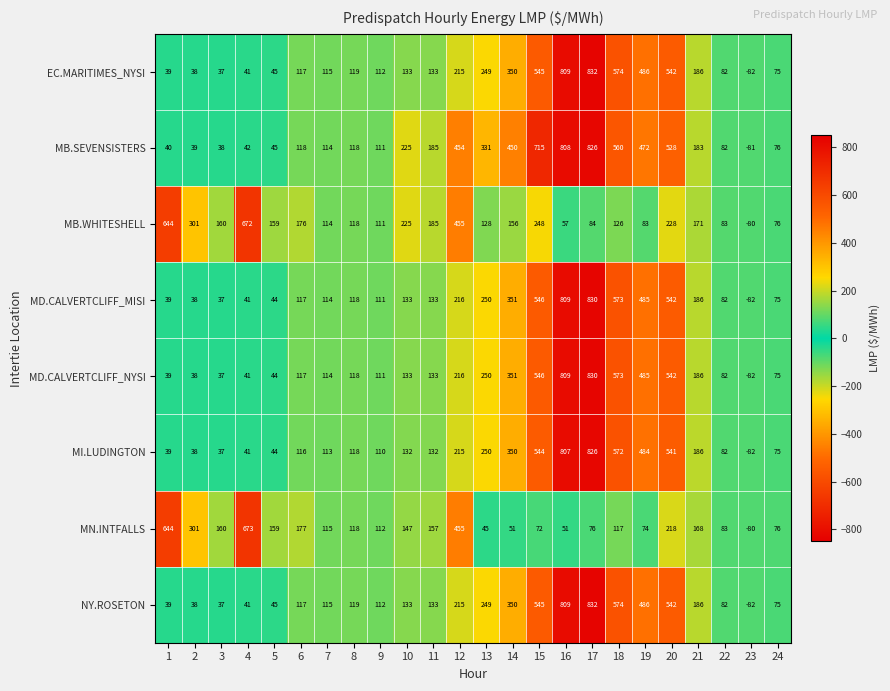

What is the difference between the NY.ROSETON values at 18 and 14?

224